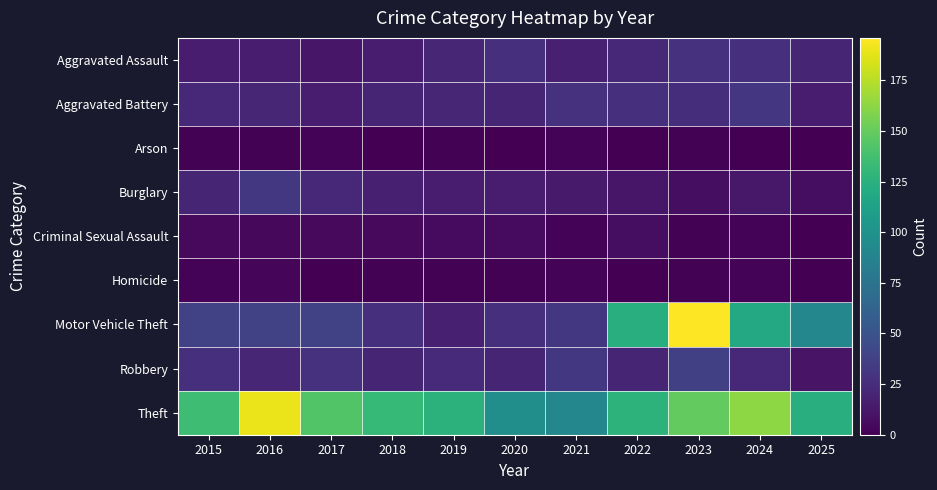

Which category has the lowest value across all series?

2018